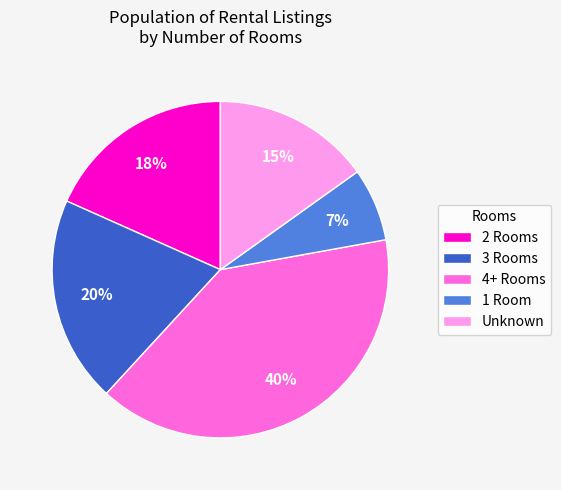

To the nearest percent, what is the combined percentage of 3 Rooms and 4+ Rooms?

60%